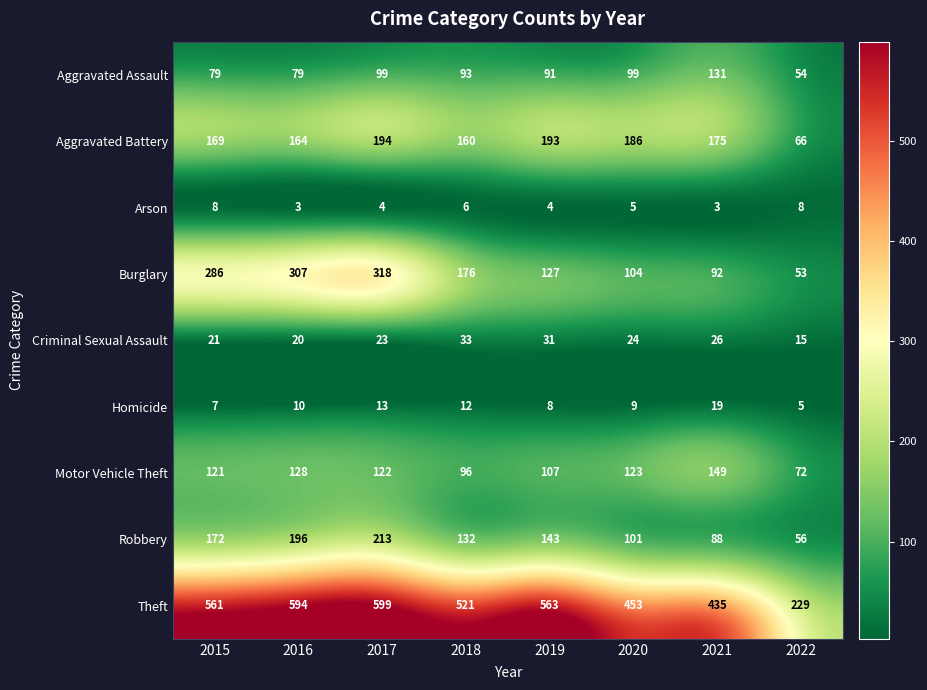

Which label corresponds to the largest value in the chart?

2017